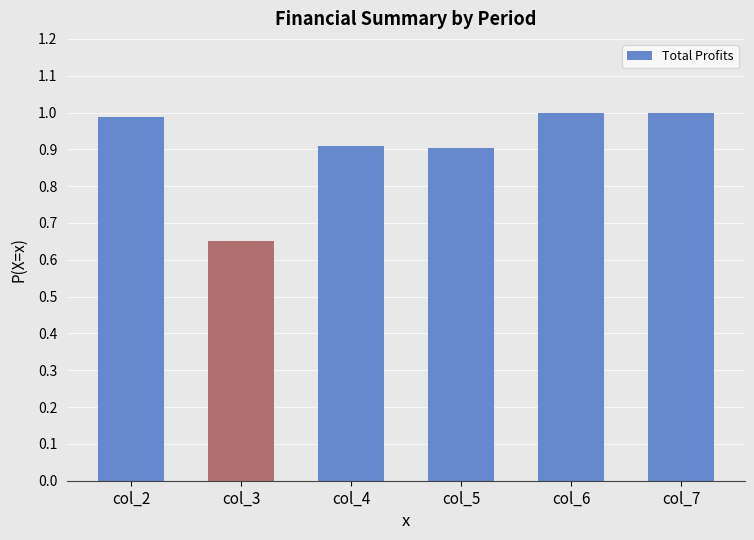

What is the greatest value displayed?

1.0